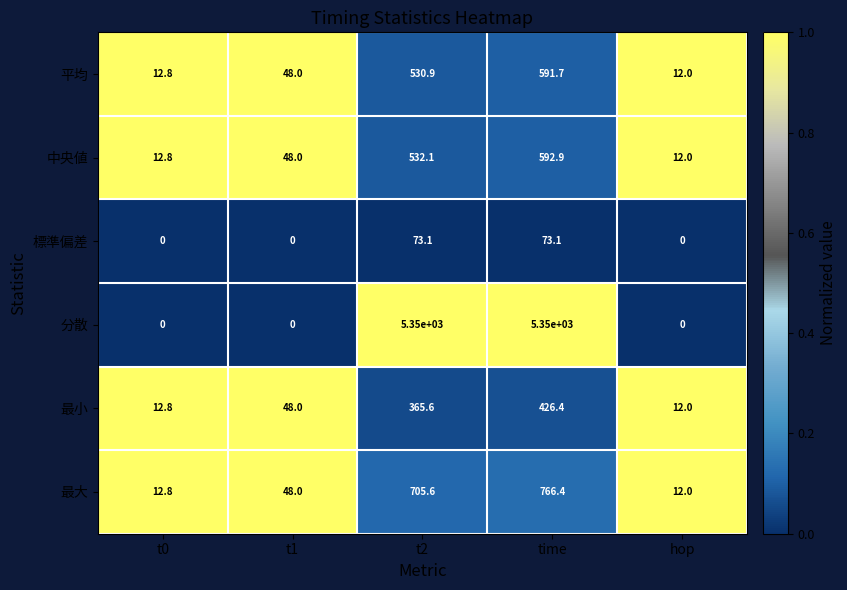

Rank the series at time from lowest to highest value.

標準偏差, 最小, 平均, 中央値, 最大, 分散